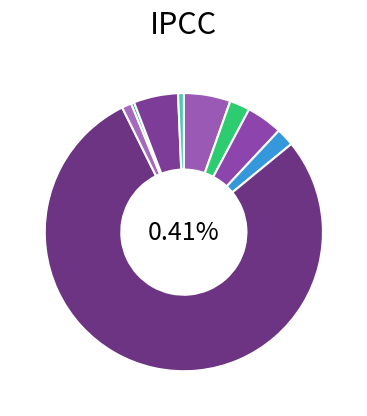

Count the number of slices in the pie.

10